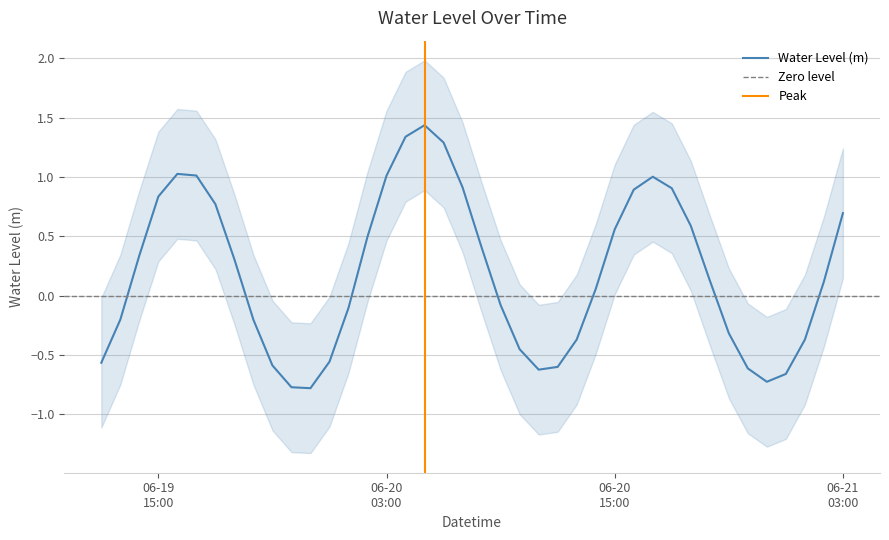

Is it true that the value at 2023-06-21 02:00:00 is 0.1?

True